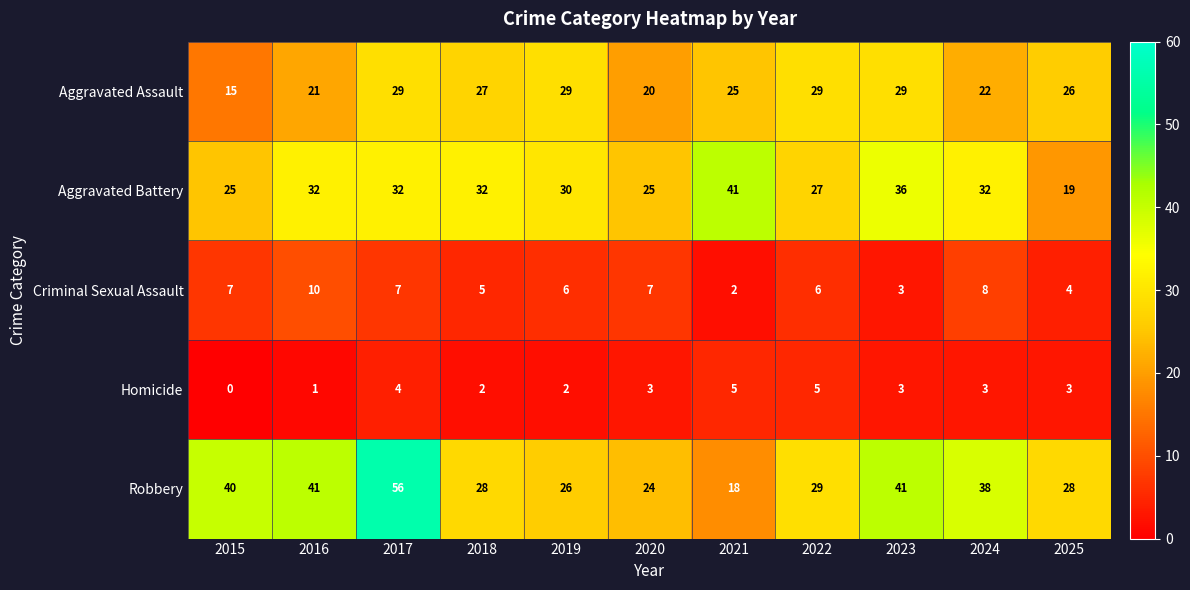

What is the maximum value shown in the chart?

56